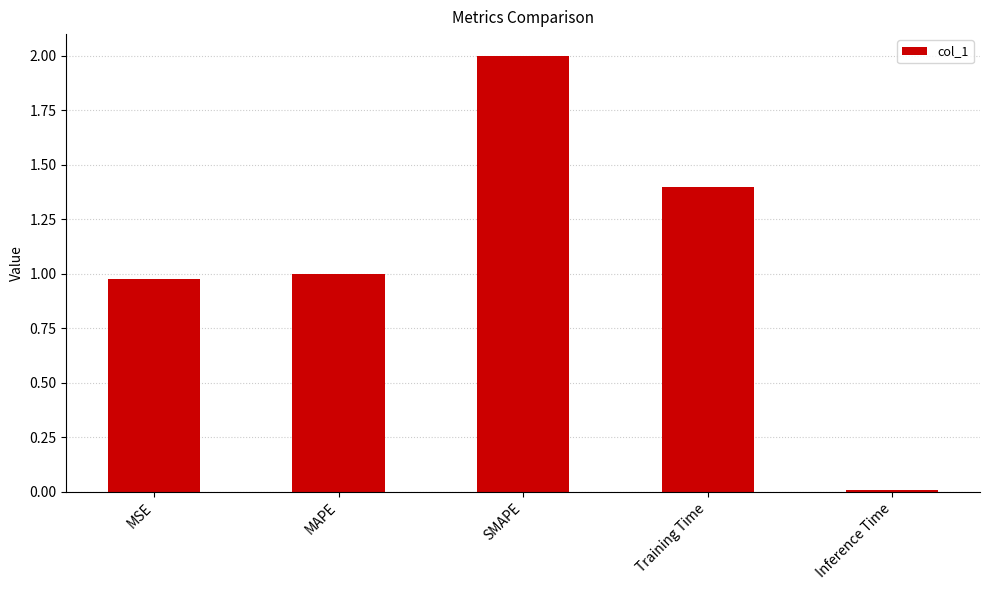

How many bars are there in total?

5